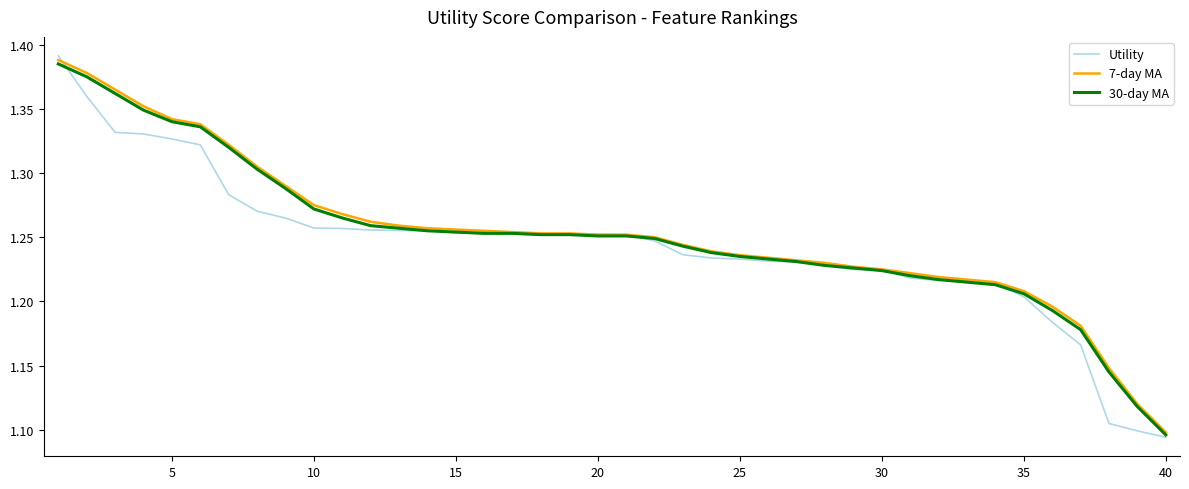

At how many categories does at least one series exceed 1?

40